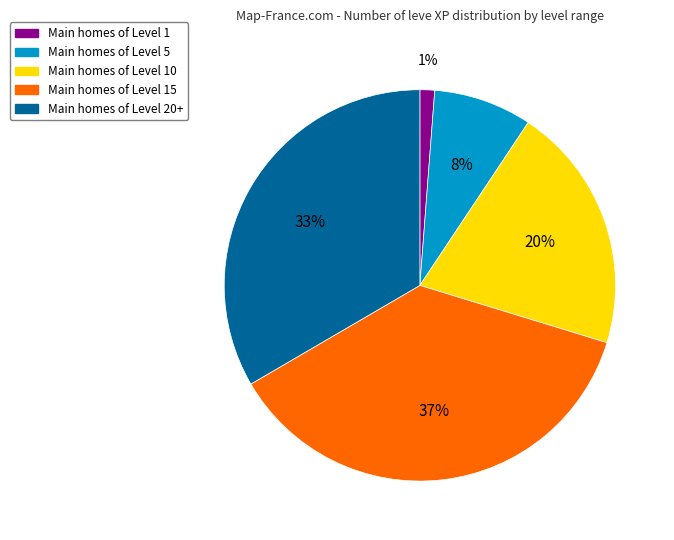

Is there any slice that represents more than half of the pie?

No